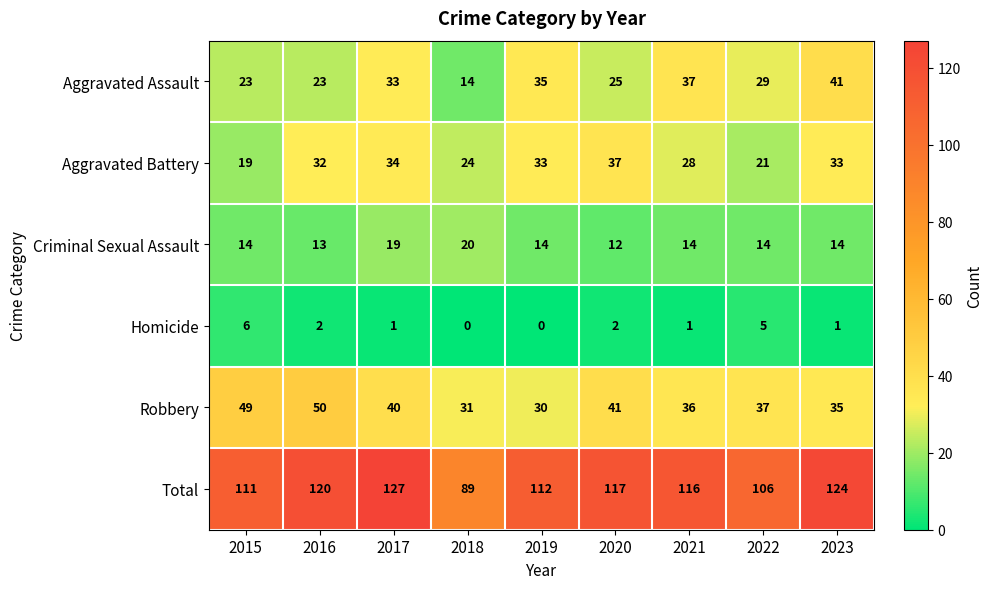

Rank the series at 2016 from highest to lowest value.

Total, Robbery, Aggravated Battery, Aggravated Assault, Criminal Sexual Assault, Homicide